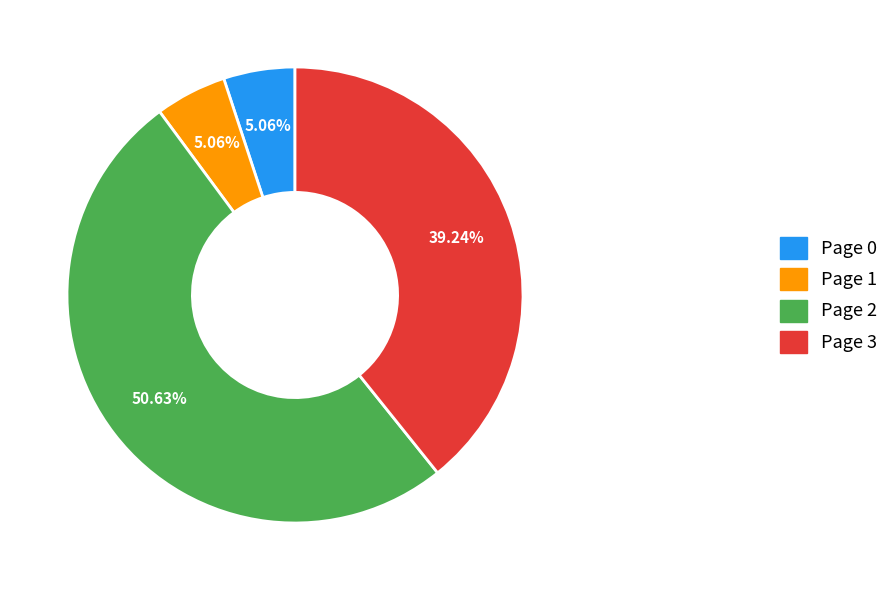

Does any single category account for the majority?

Yes